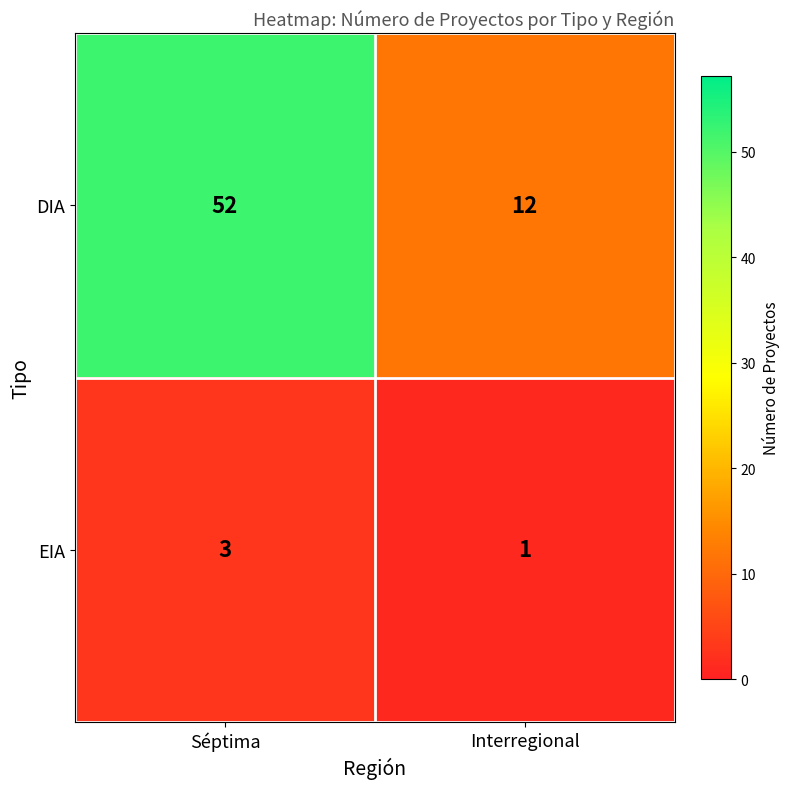

What is the sum of all EIA values?

4